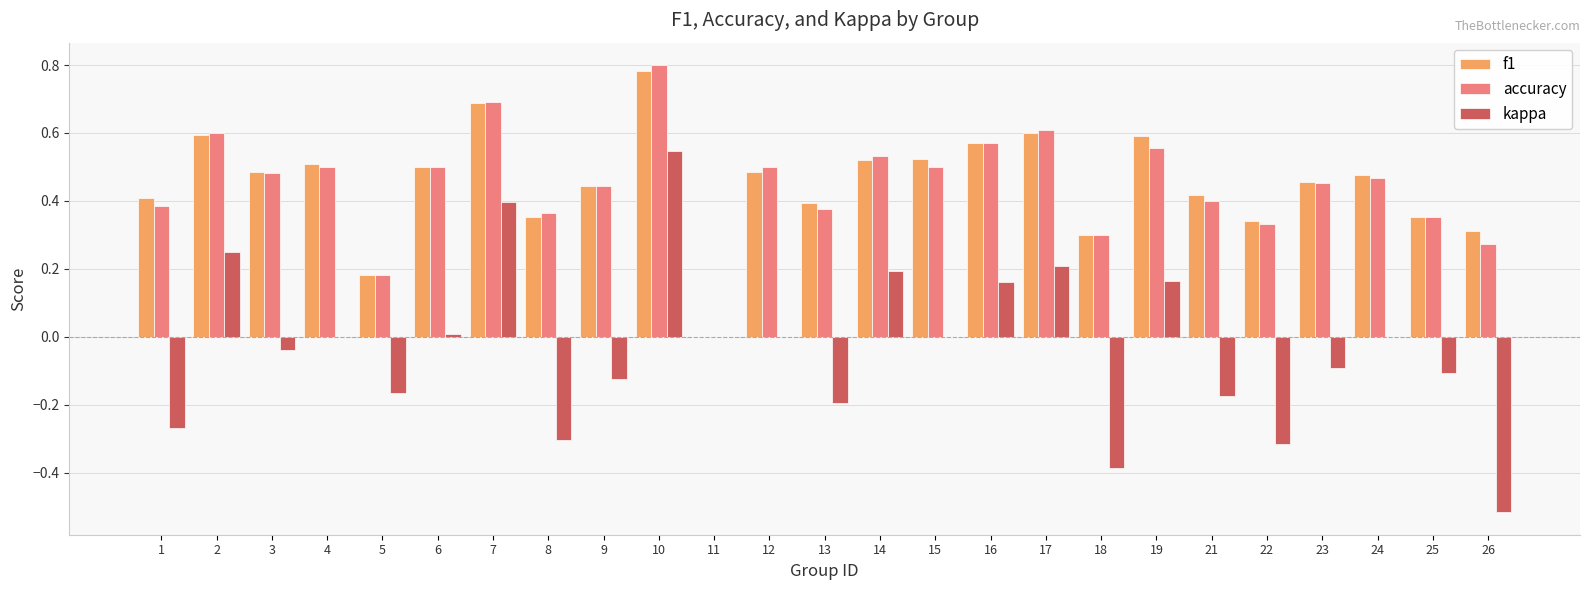

How many data points does each series have?

25